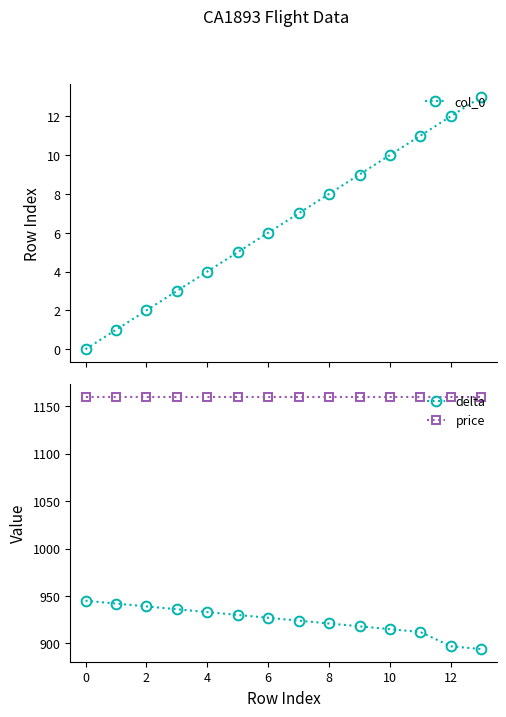

What is the greatest value displayed?

1160